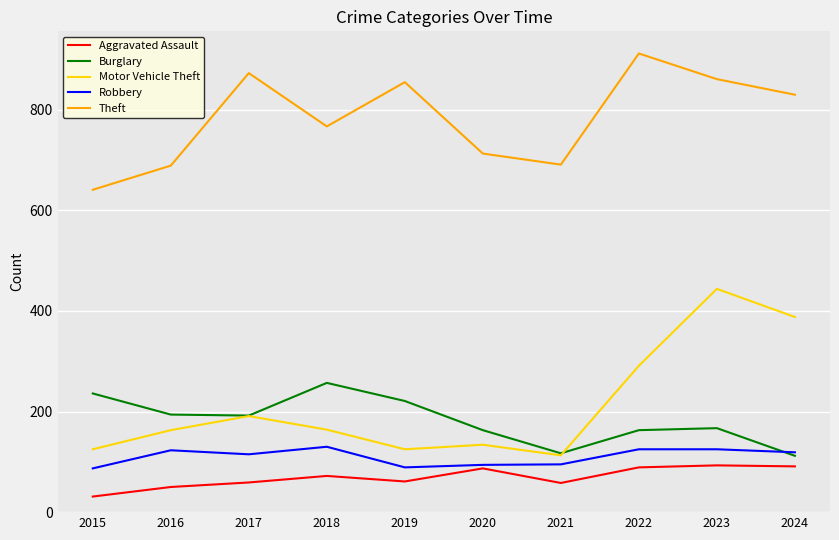

Which series has the widest spread of values?

Motor Vehicle Theft